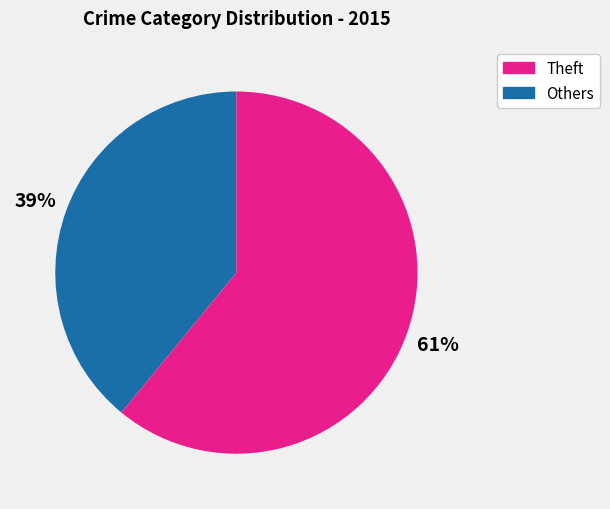

Is there a majority slice in this chart?

Yes